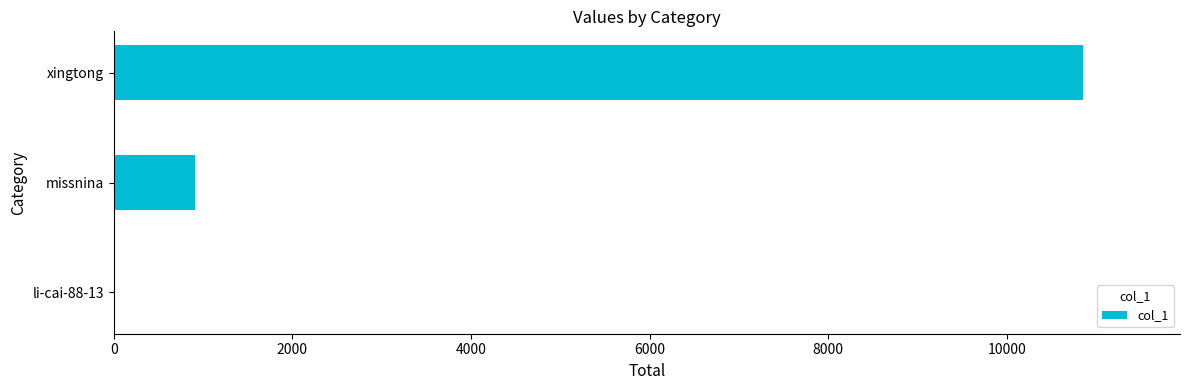

At which category does the chart reach its peak across all series?

xingtong